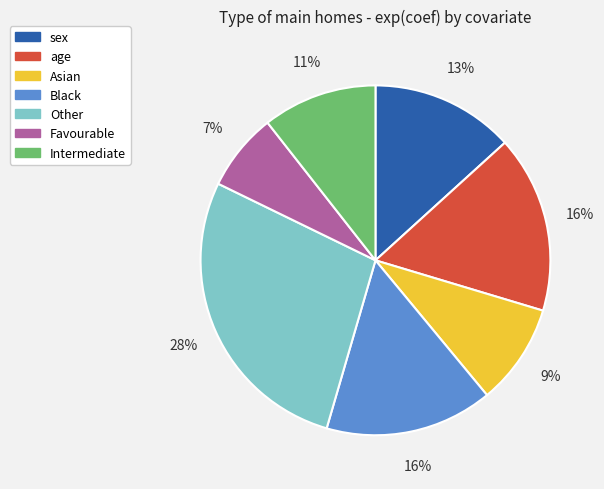

Is there any slice that represents more than half of the pie?

No